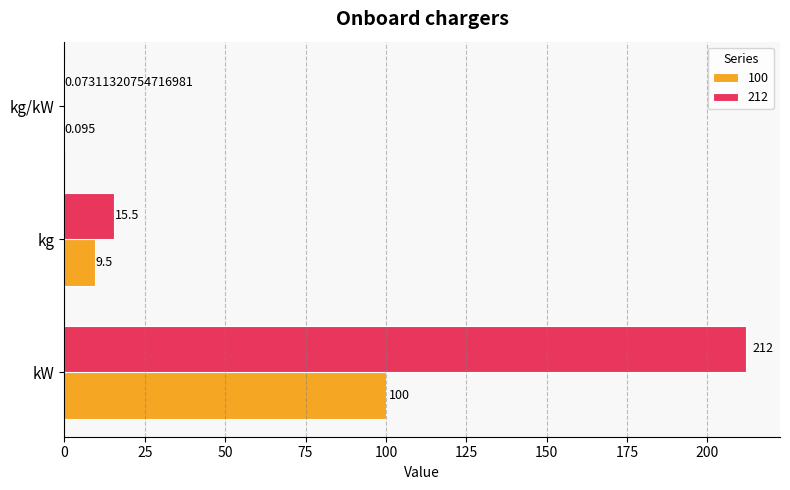

How many values in the 212 series exceed 15?

2